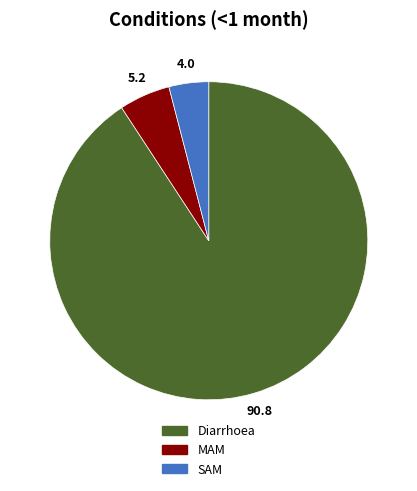

Does Diarrhoea account for over 50% of the chart?

Yes